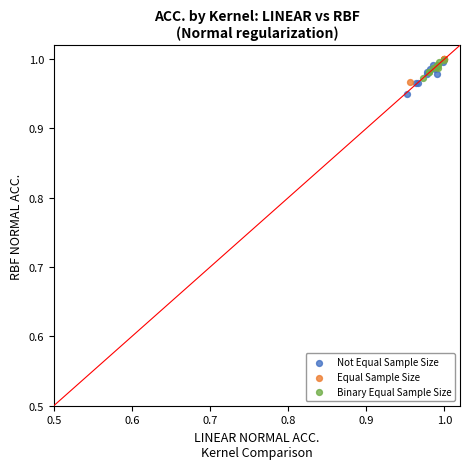

What are all the series names shown in the legend?

Not Equal Sample Size, Equal Sample Size, Binary Equal Sample Size